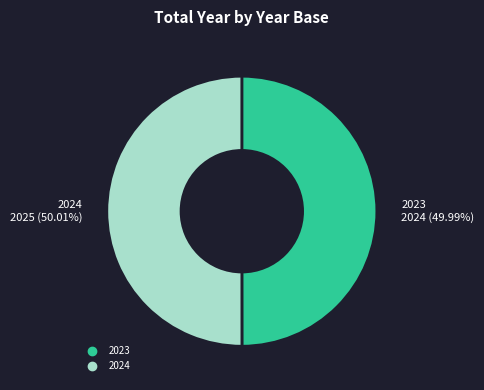

The 2023 slice represents 50% of the pie. True or false?

True